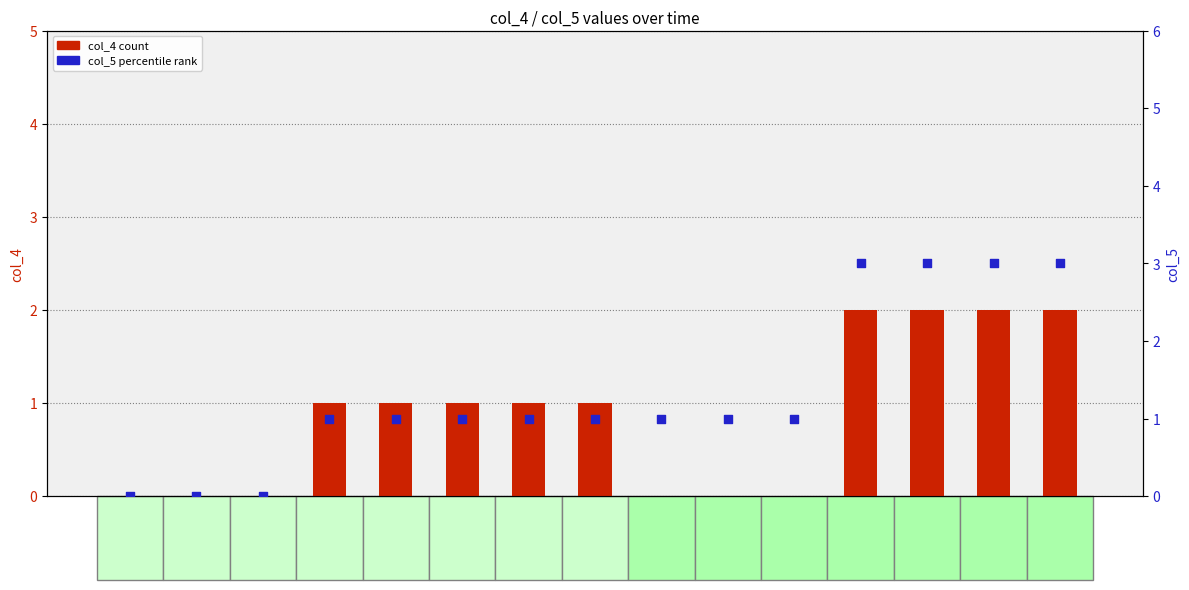

What is the total value across all series at 20241201?

2